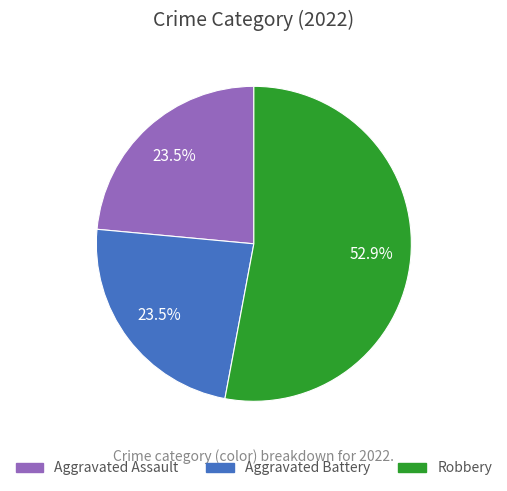

Is the sum of Aggravated Assault and Aggravated Battery greater than half?

No